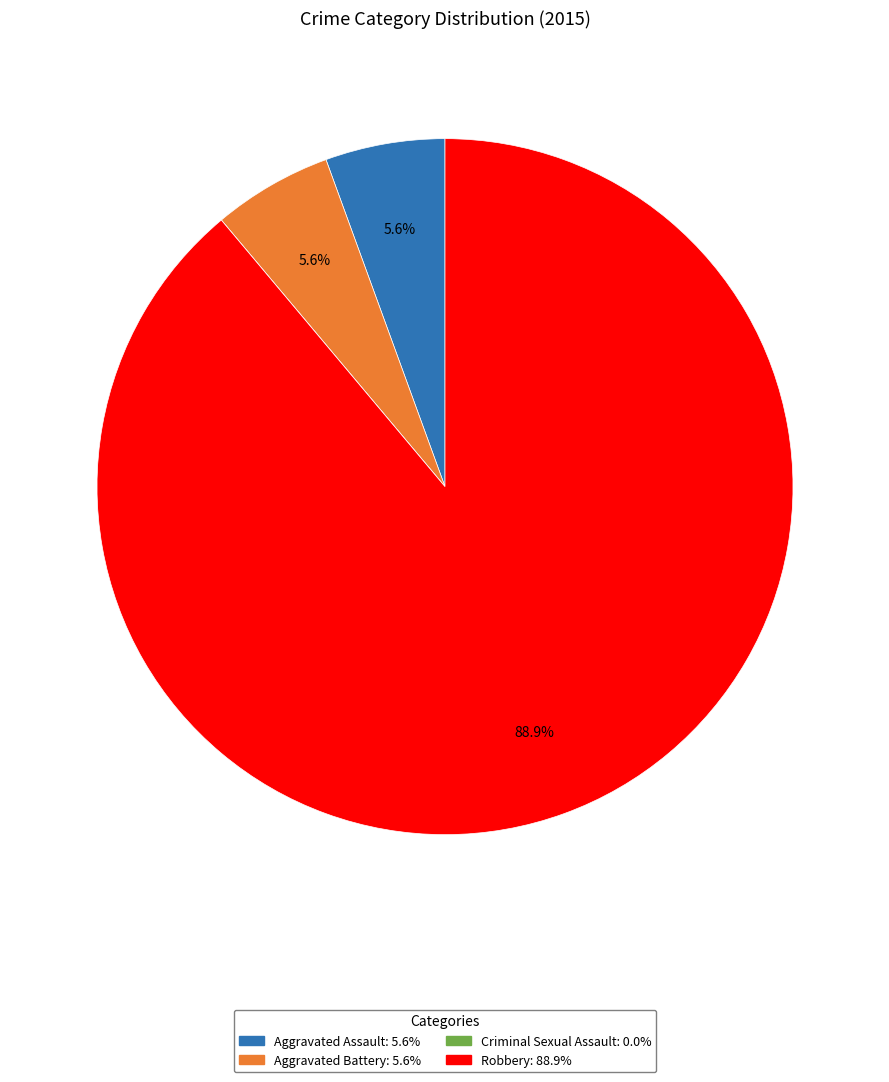

To the nearest percent, what portion does Robbery represent?

89%